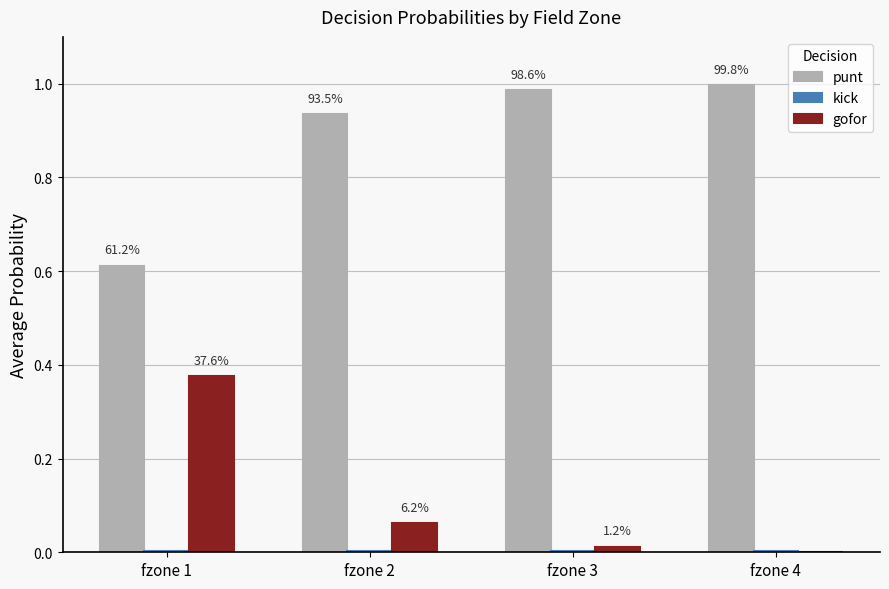

Does the chart contain stacked bars?

No